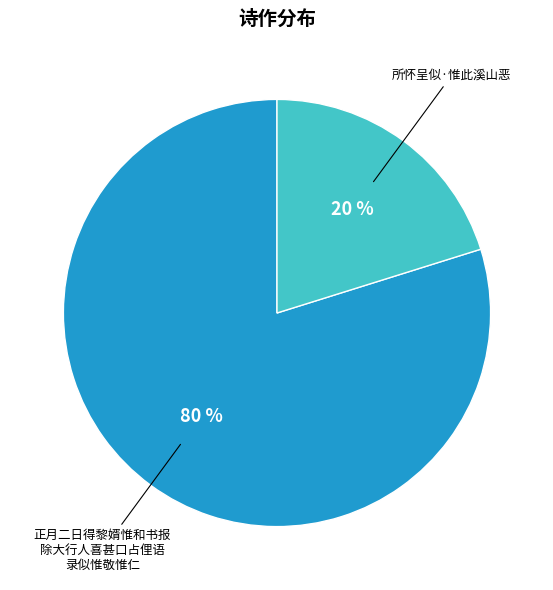

Does any single category account for the majority?

Yes